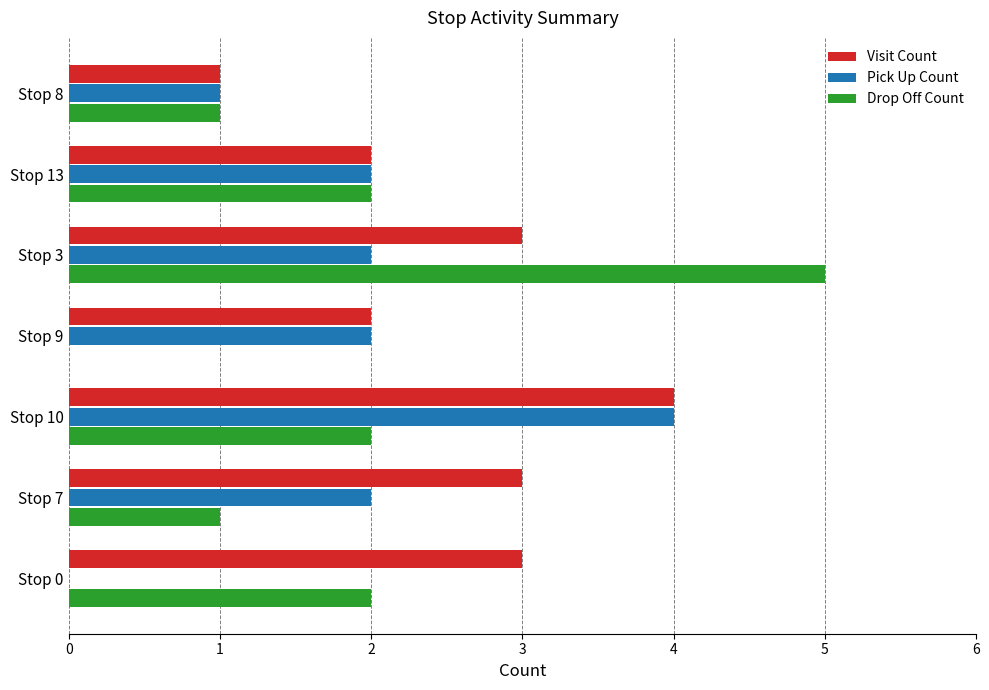

True or false: Drop Off Count has a value of 3 at Stop 9.

False